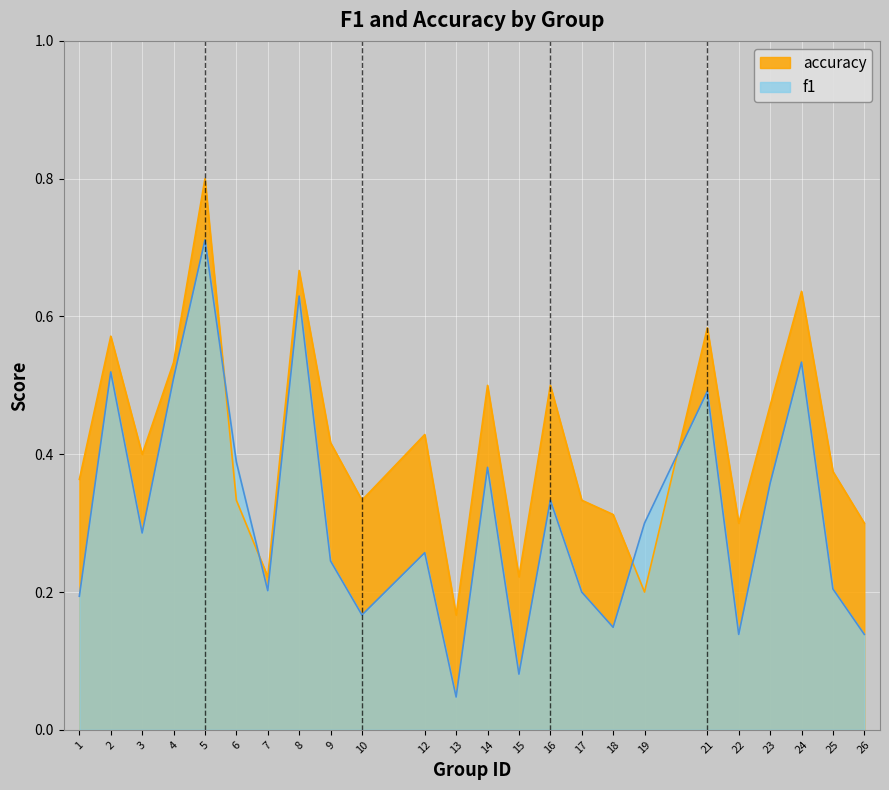

What is the sum of the accuracy values at 2 and 26?

0.9